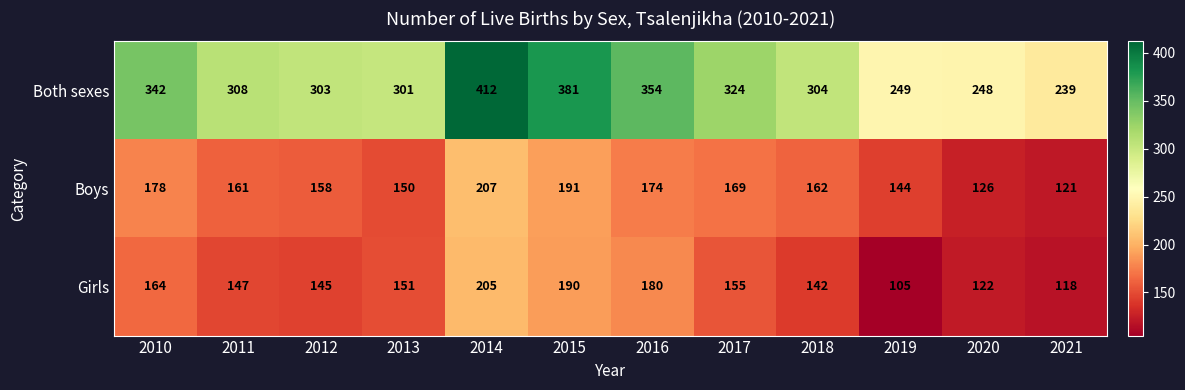

What is the difference between the second highest and minimum values in the Both sexes series?

142